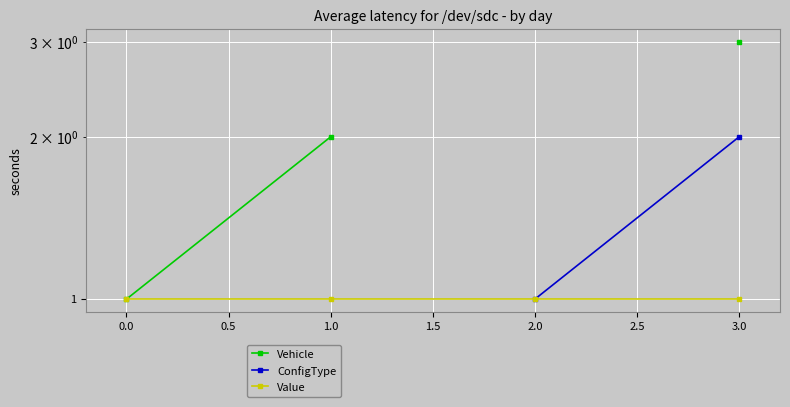

True or false: Vehicle has more than 2 interior local peaks.

False